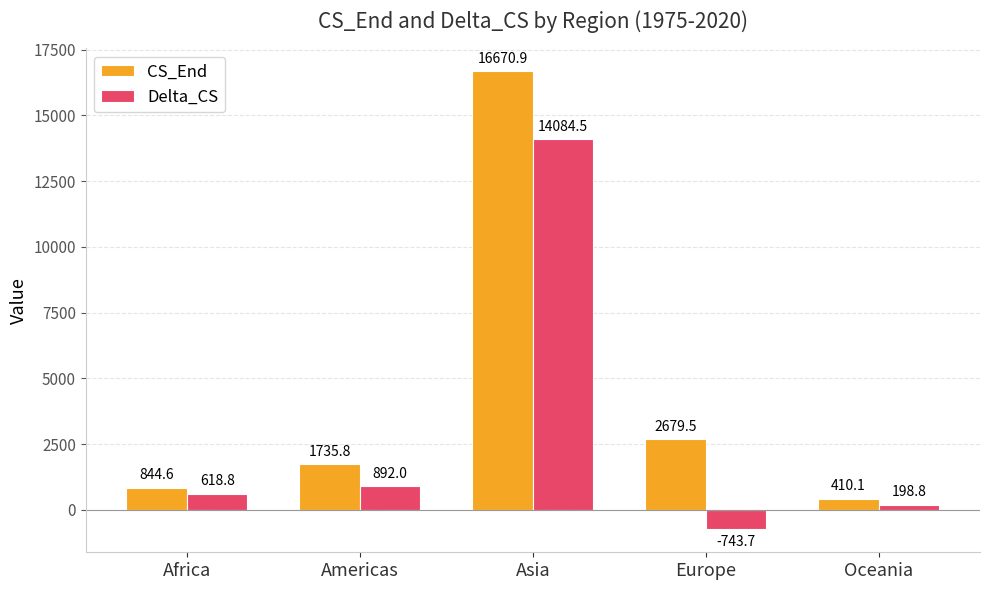

Which series has the widest spread of values?

CS_End